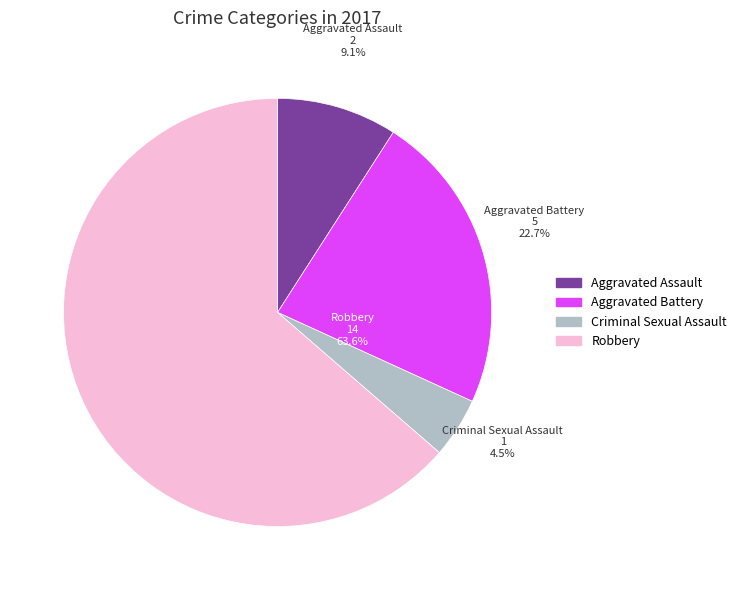

What is the smallest slice in the pie chart?

Criminal Sexual Assault